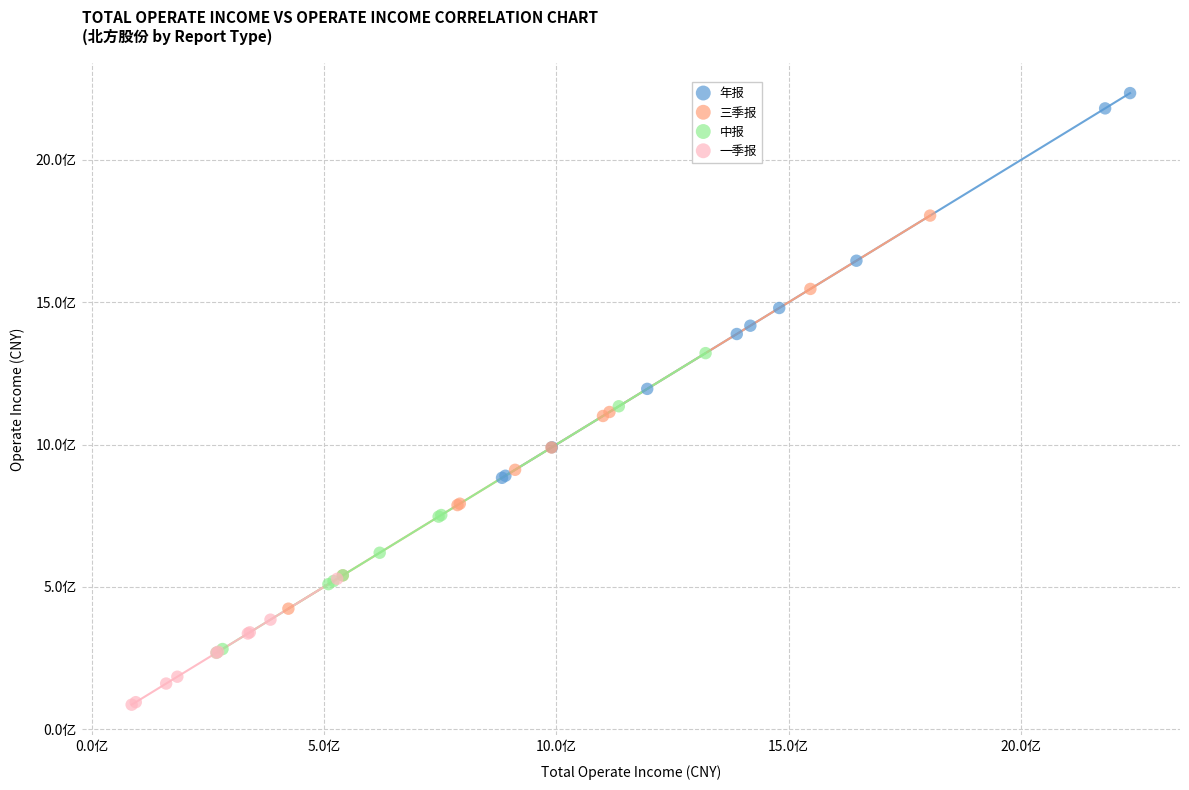

What are all the series names shown in the legend?

年报, 三季报, 中报, 一季报